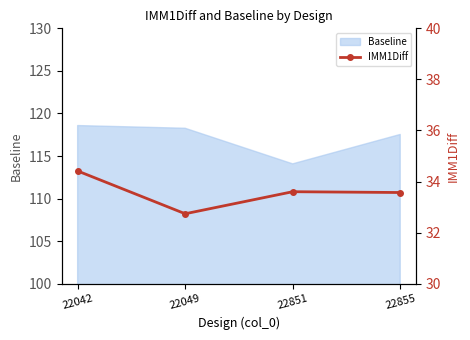

The chart shows a value of 34.4 at 22042. True or false?

True